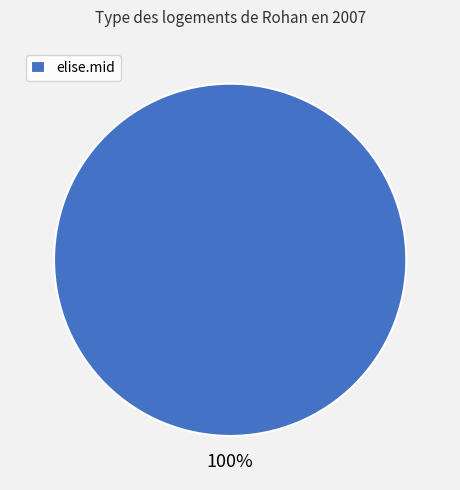

Is there a majority slice in this chart?

Yes